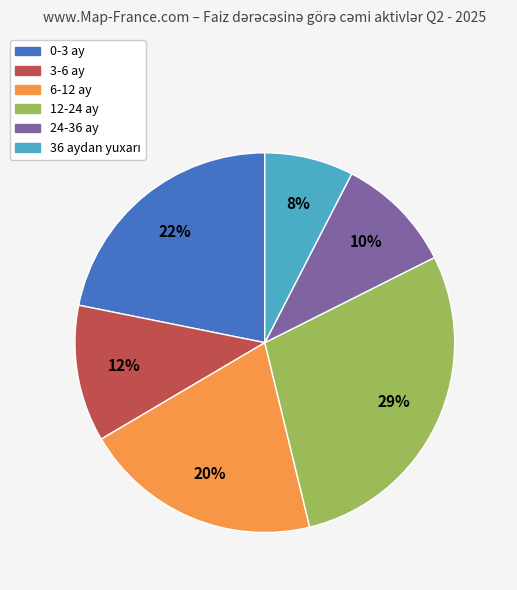

Which category has the biggest portion of the pie?

12-24 ay